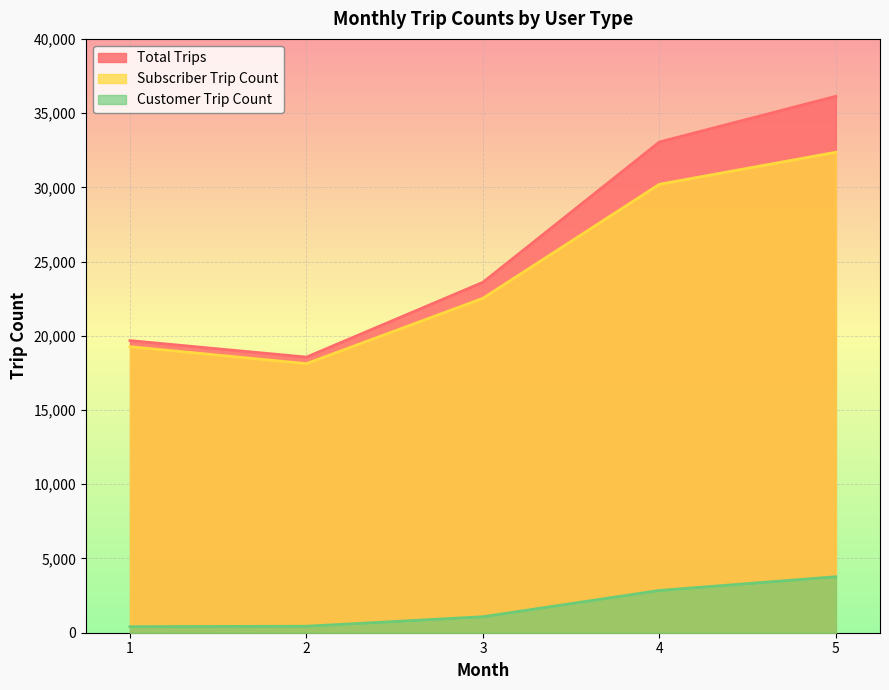

Does the chart display data point markers on the line(s)?

No